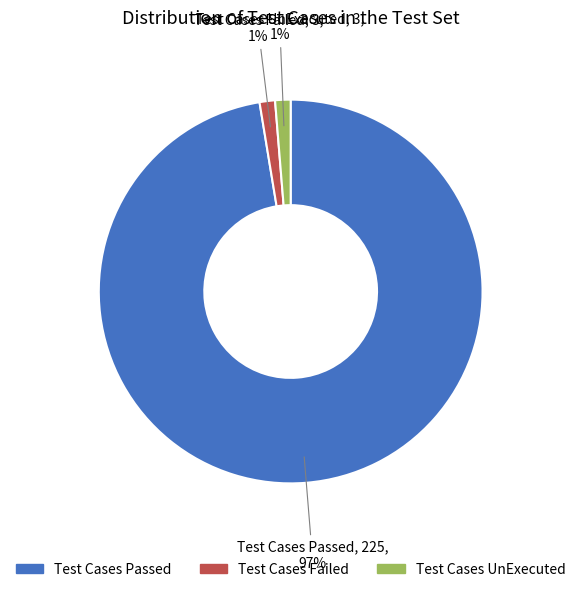

To the nearest percent, what is the average slice percentage?

33%